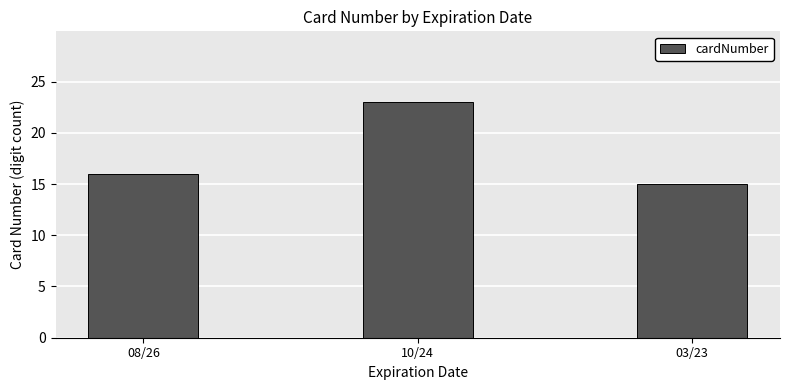

At which category does the chart reach its peak across all series?

10/24